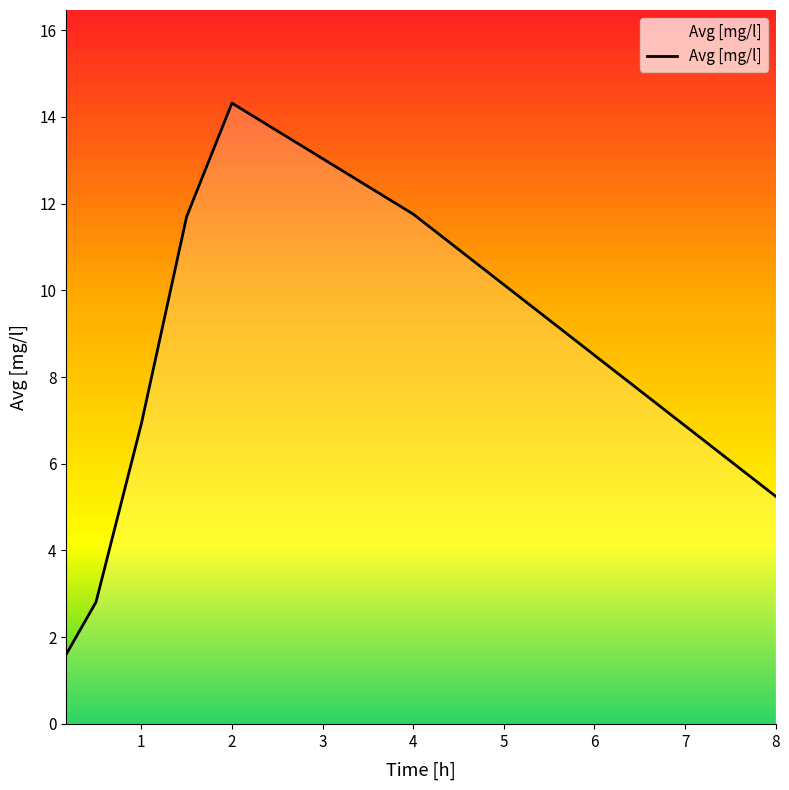

True or false: the data has more than 2 interior local peaks.

False